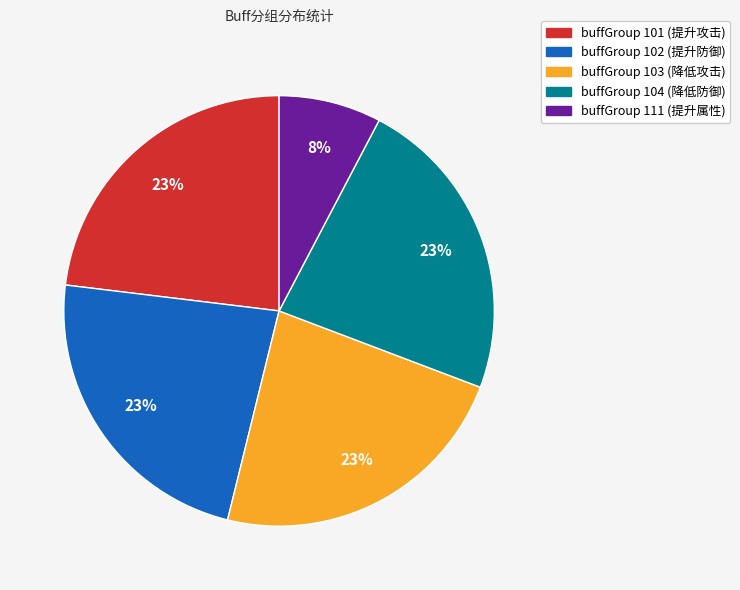

Is there any slice that represents more than half of the pie?

No